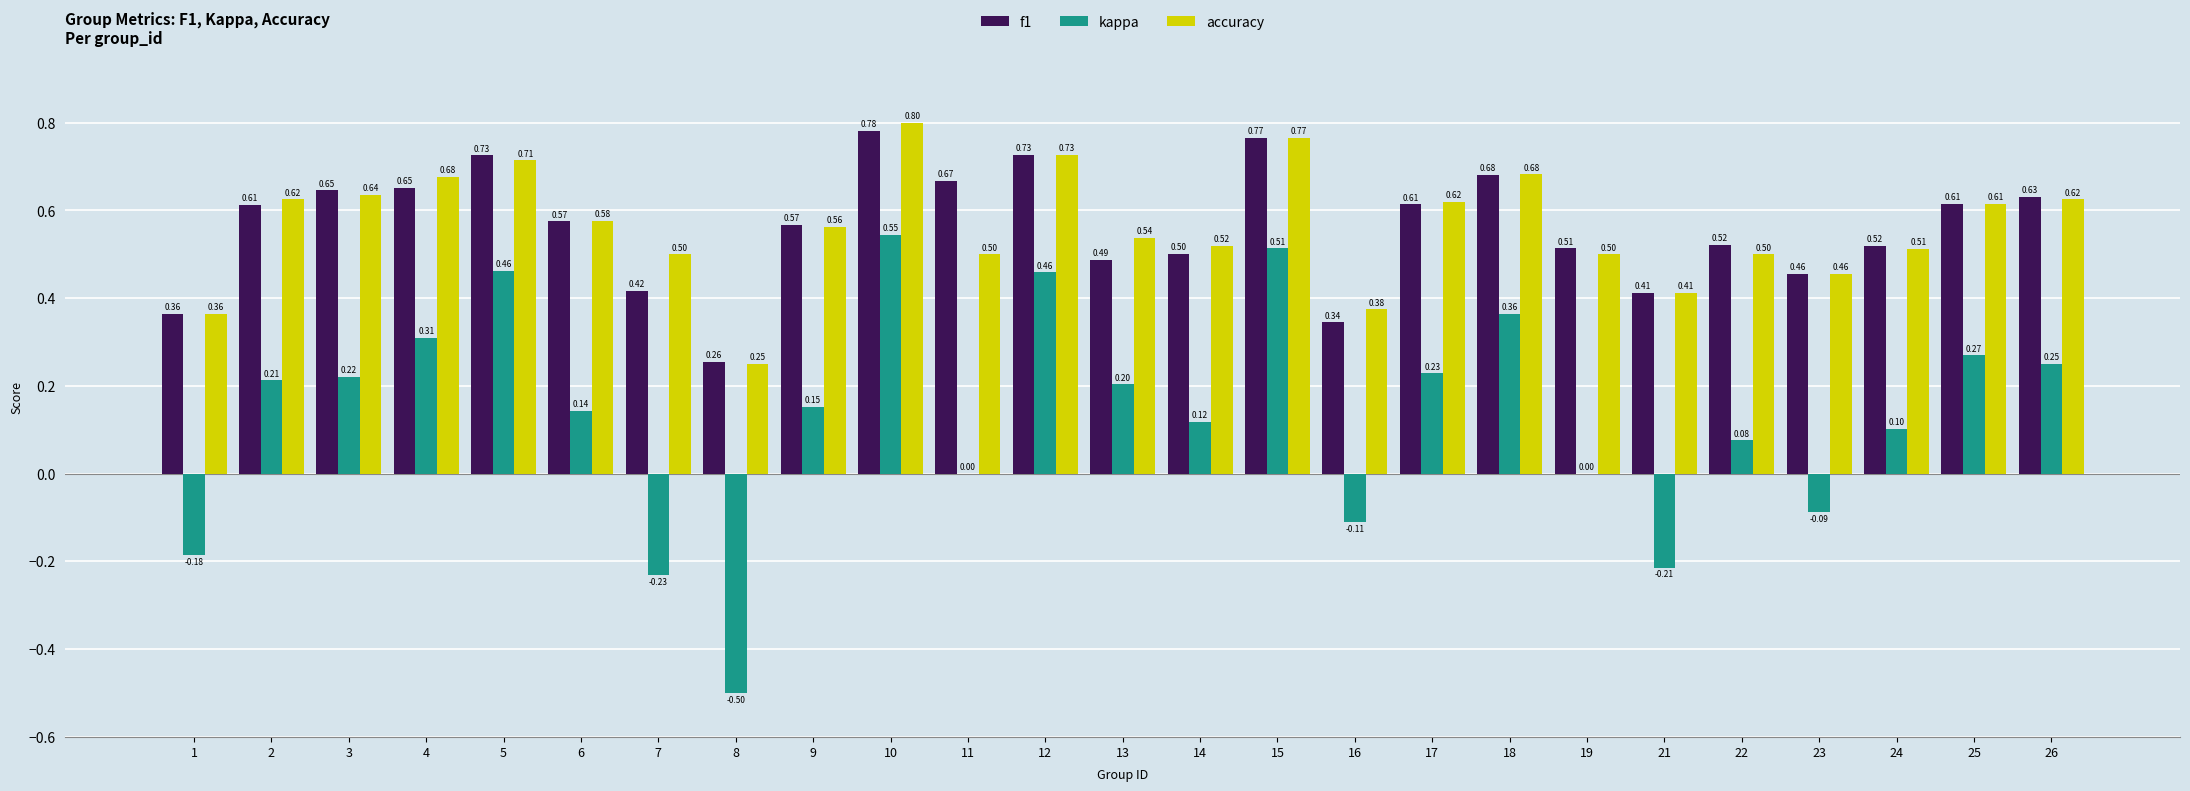

What is the sum of all f1 values?

14.1